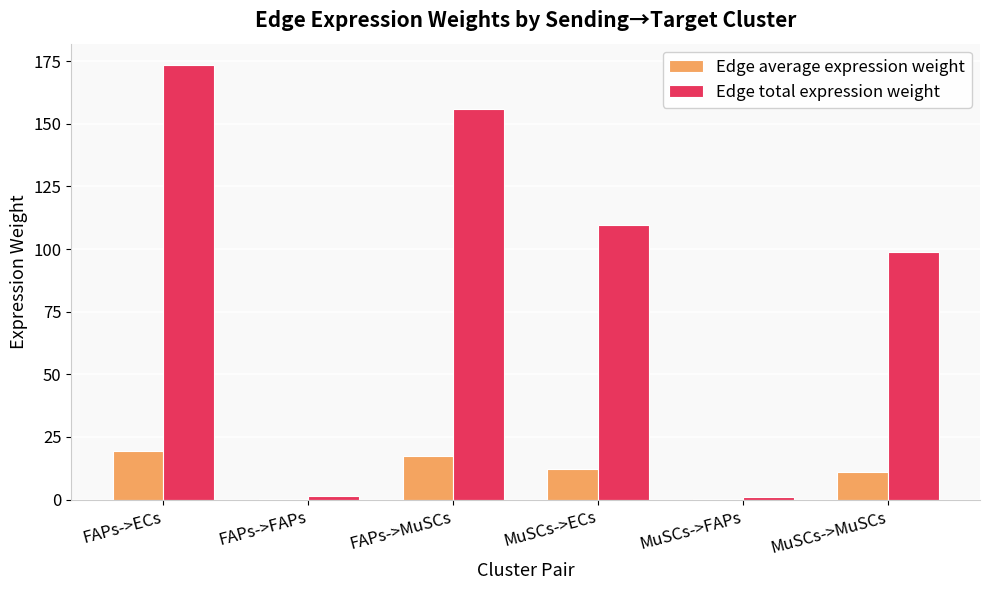

Is the value of Edge average expression weight at MuSCs->MuSCs greater than the value of Edge total expression weight at FAPs->ECs?

No